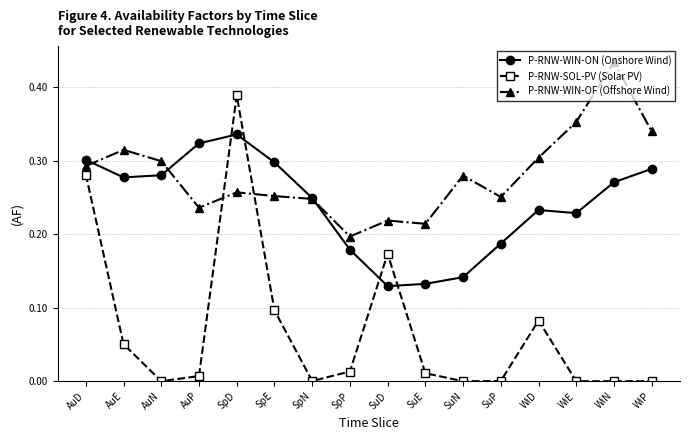

After their last crossing, which series has the higher values: P-RNW-WIN-OF (Offshore Wind) or P-RNW-WIN-ON (Onshore Wind)?

P-RNW-WIN-OF (Offshore Wind)